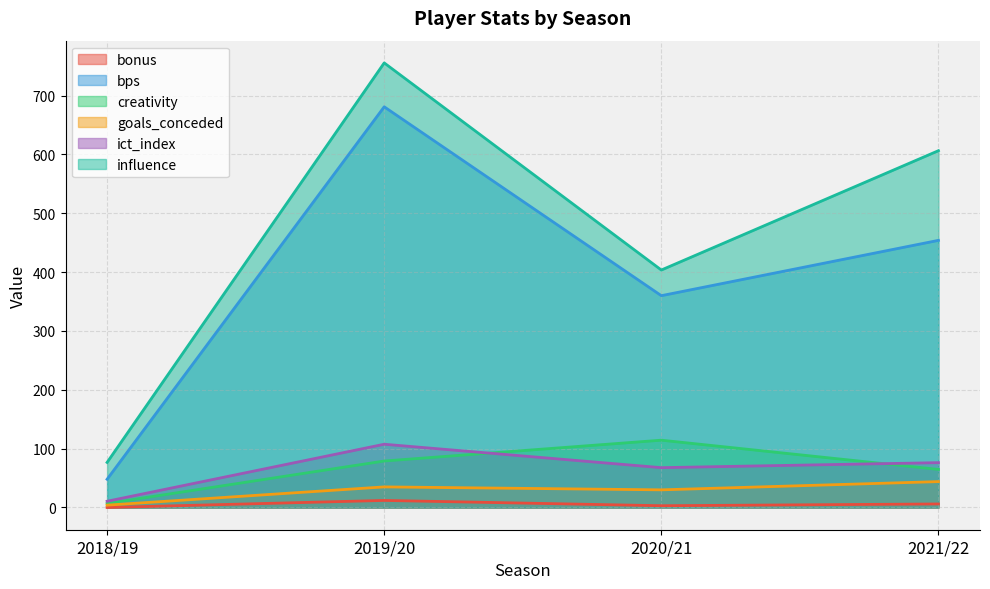

How many interior local valleys does the influence series have?

1